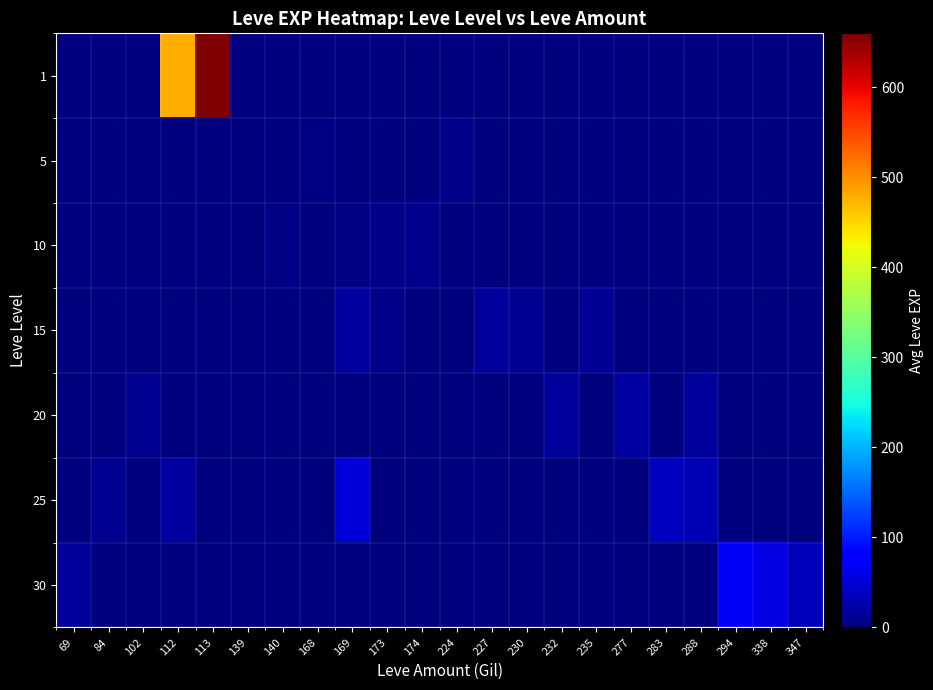

At how many categories does at least one series exceed 462?

2